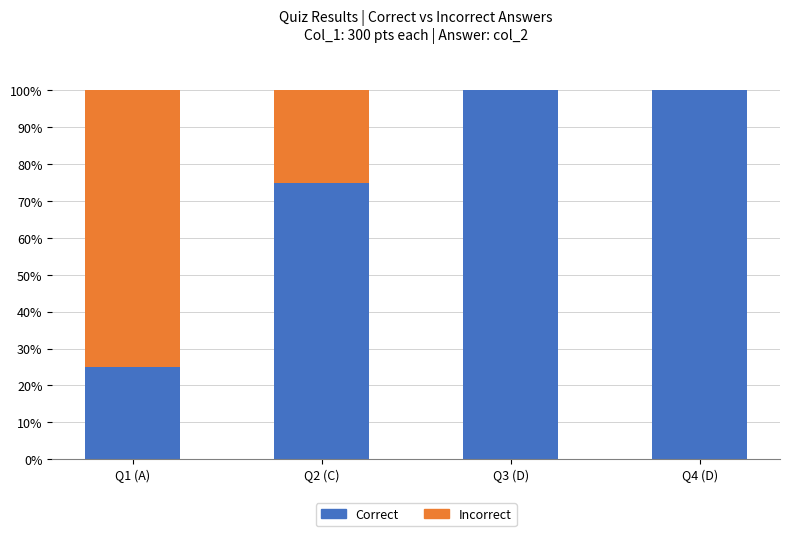

What are all the series names shown in the legend?

Correct, Incorrect